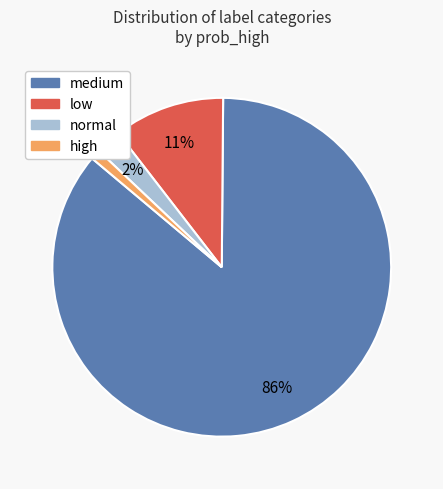

What is the largest slice in the pie chart?

medium